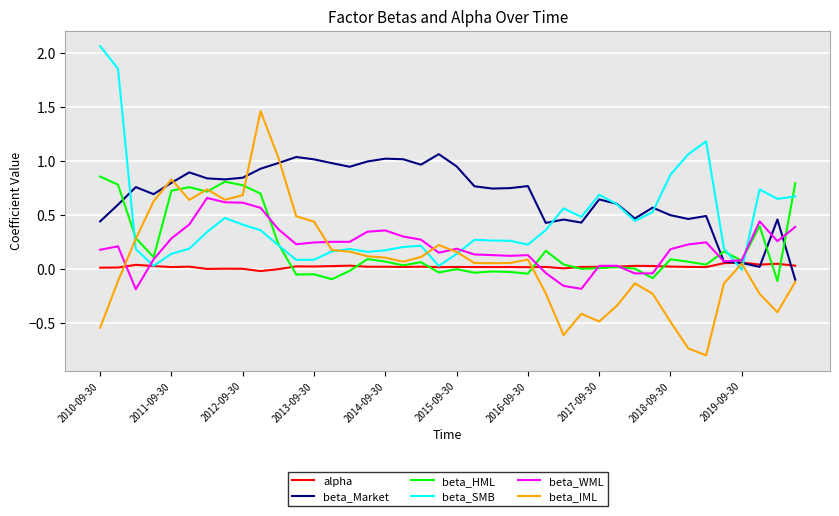

True or false: beta_IML and beta_WML cross at least once.

True